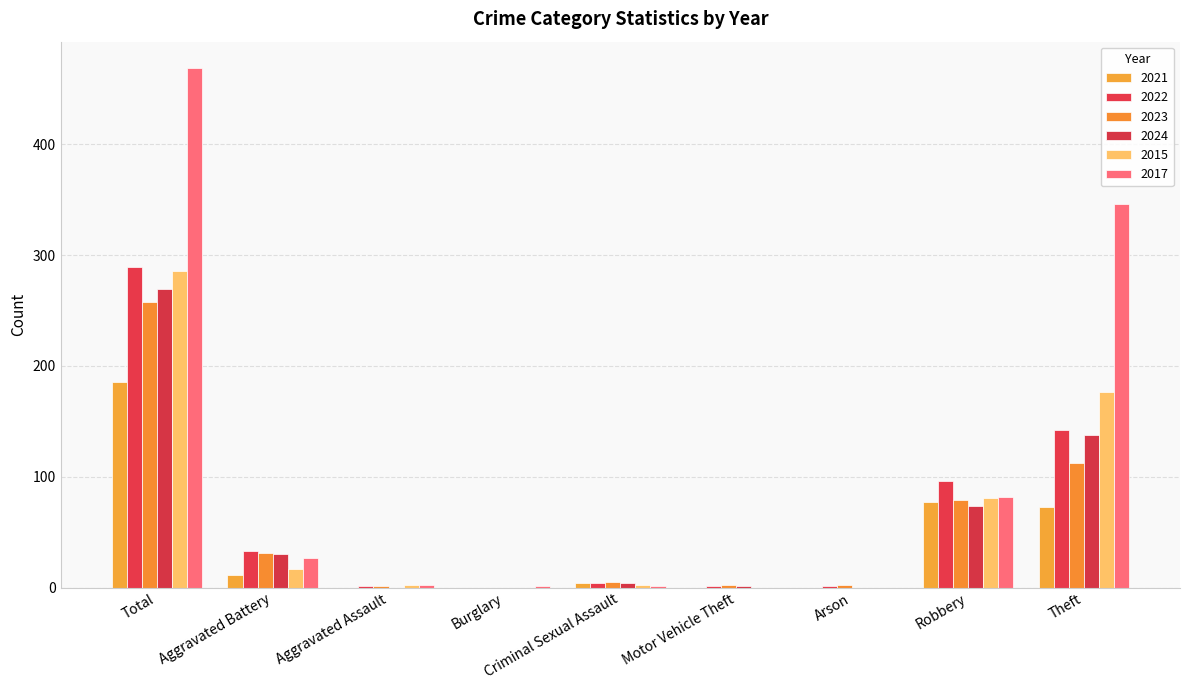

Where does the 2023 series first go above 5?

Total